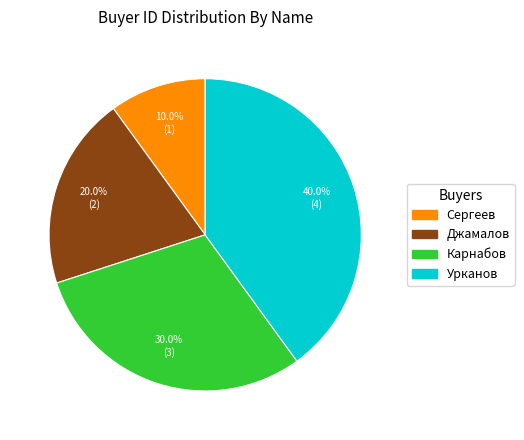

The Урканов slice represents 40% of the pie. True or false?

True